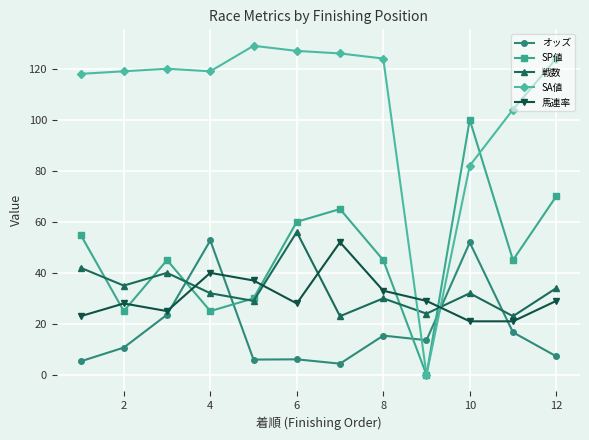

What is the sum of all SA値 values?

1292.0